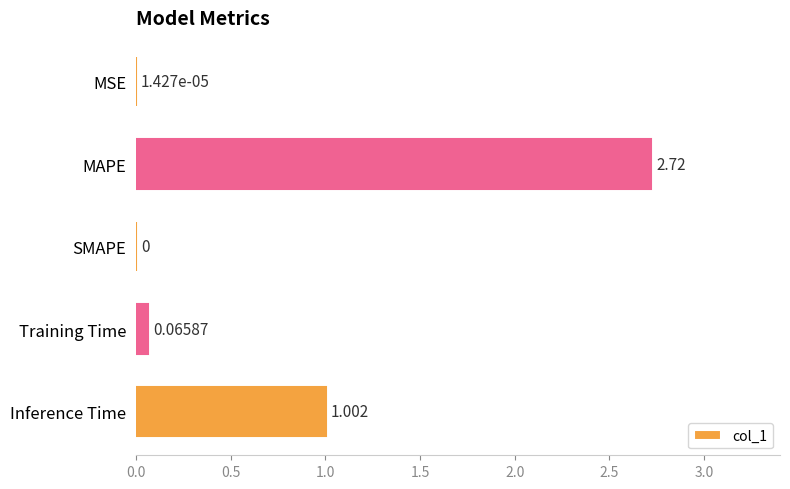

At which label is the value closest to 1?

Inference Time